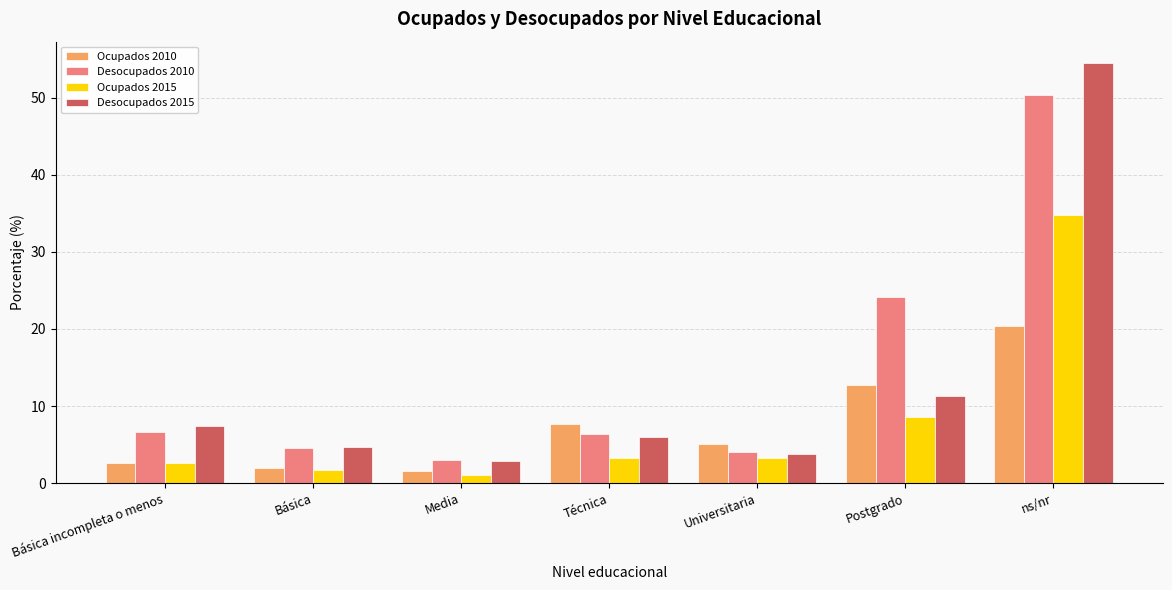

What position from the left is ns/nr?

7